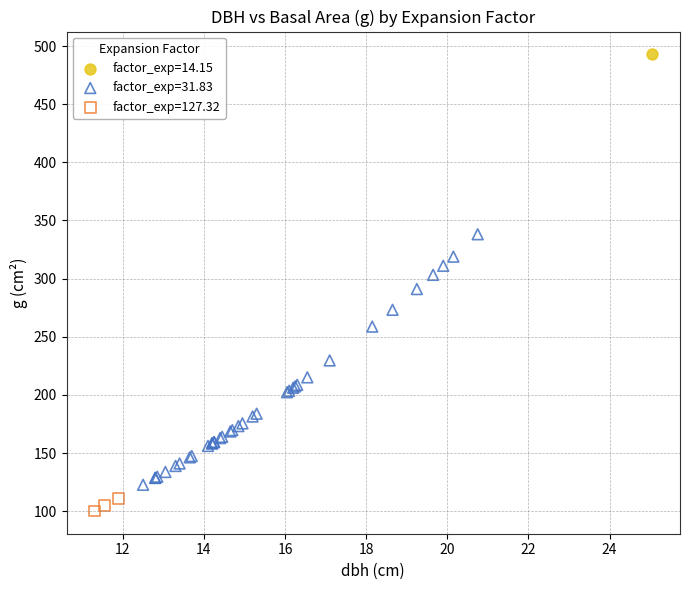

What are all the series names shown in the legend?

factor_exp=14.15, factor_exp=31.83, factor_exp=127.32